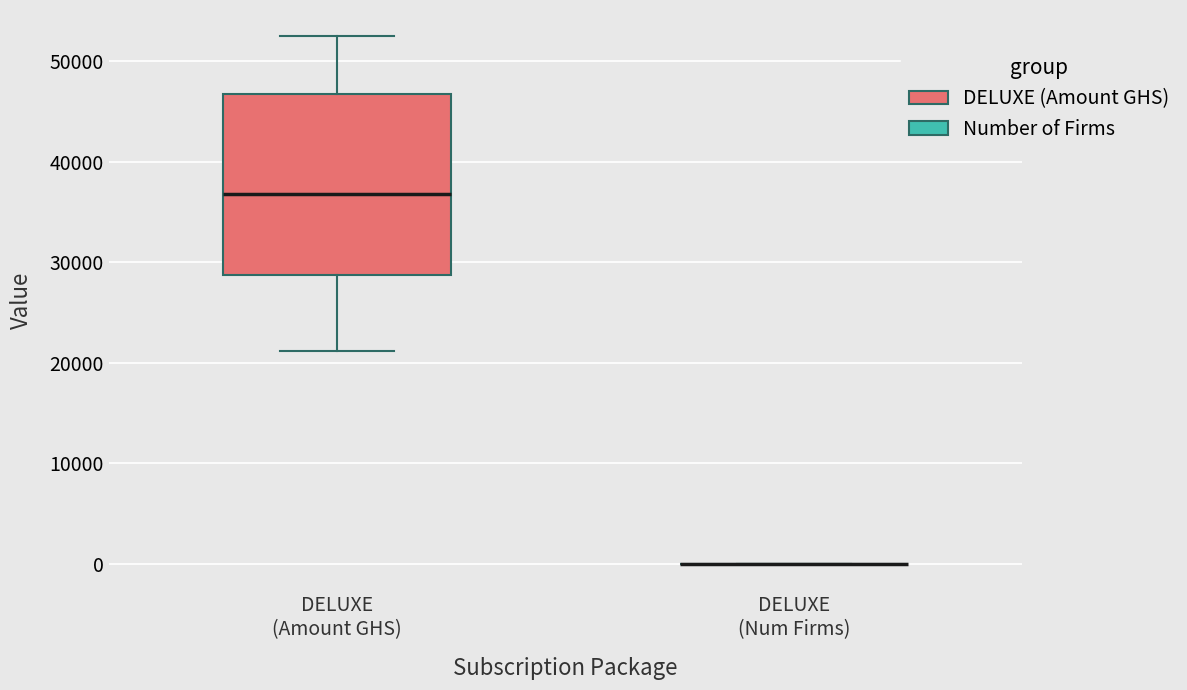

Reading left to right, read every box against the y-axis: the position of its median line, the range the box covers, and the ends of its whiskers. The values are not printed on the chart, so give them approximately, as read against the axis.

DELUXE (Amount GHS): median 37000, box 29000 to 47000, whiskers 21000 to 52000
DELUXE (Num Firms): box collapsed to a line at 0, whiskers 0 to 0